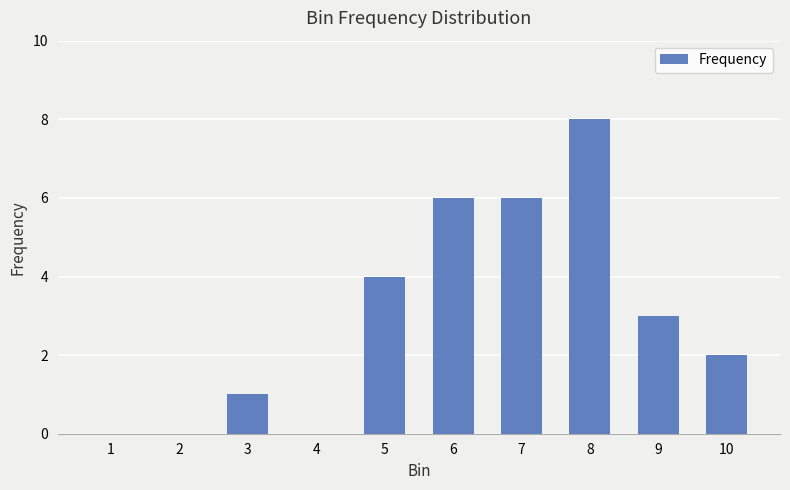

Reading left to right, extract all data points from this chart.

0	0	1	0	4	6	6	8	3	2